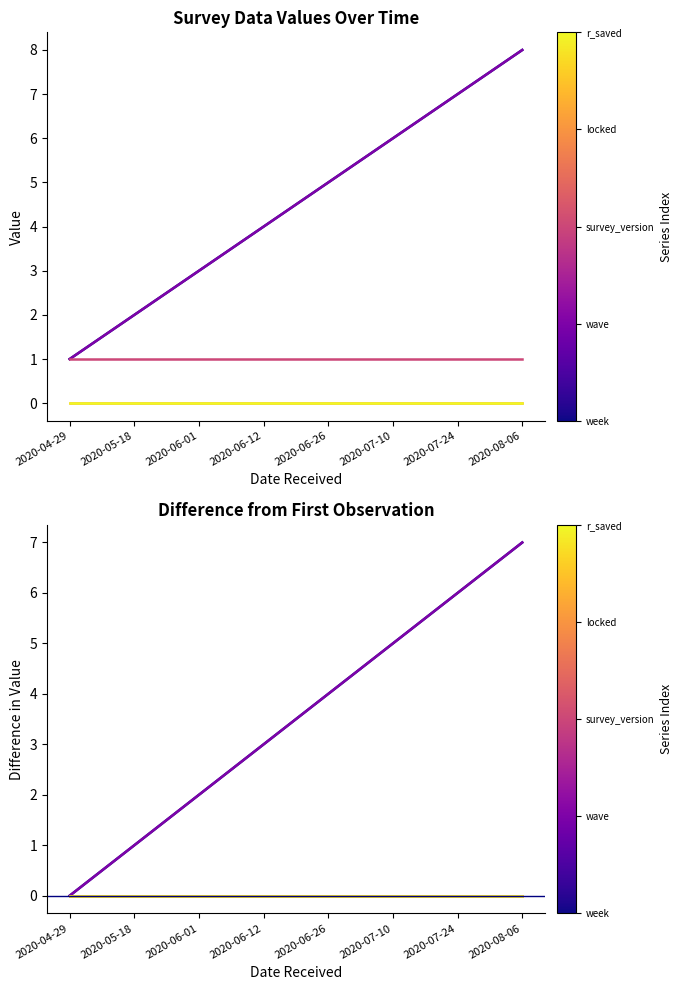

Is the value of survey_version at 2020-05-18 greater than the value of r_saved at 2020-07-10?

No